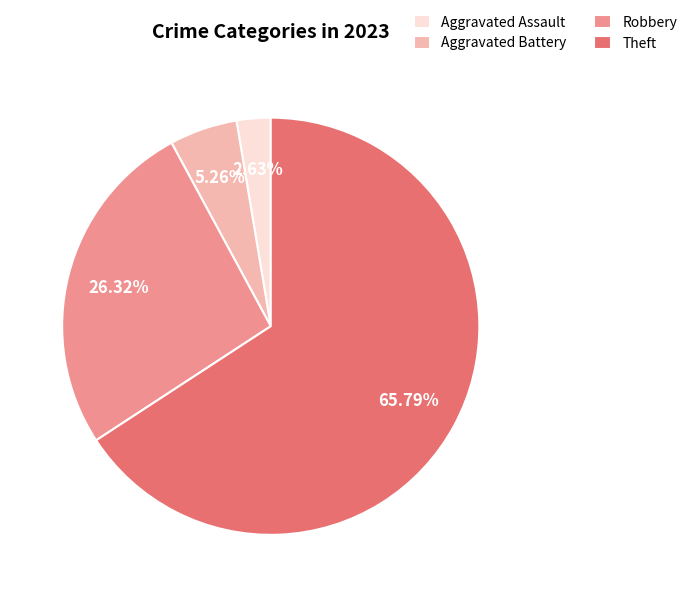

To the nearest percent, what is the difference between the largest and smallest slice percentages?

63%